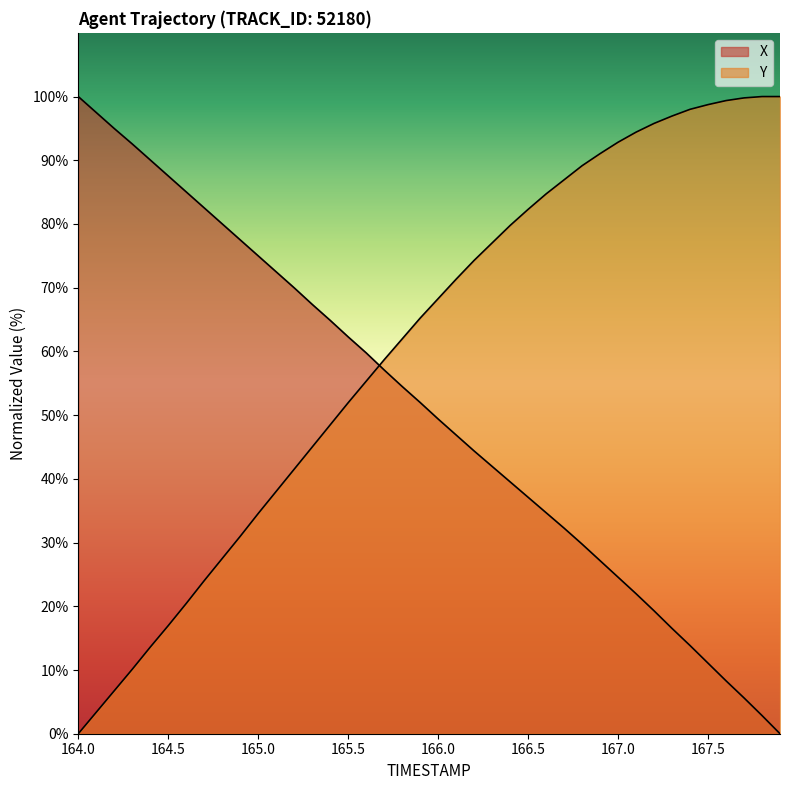

What is the label of the 10th point from the right?

167.0